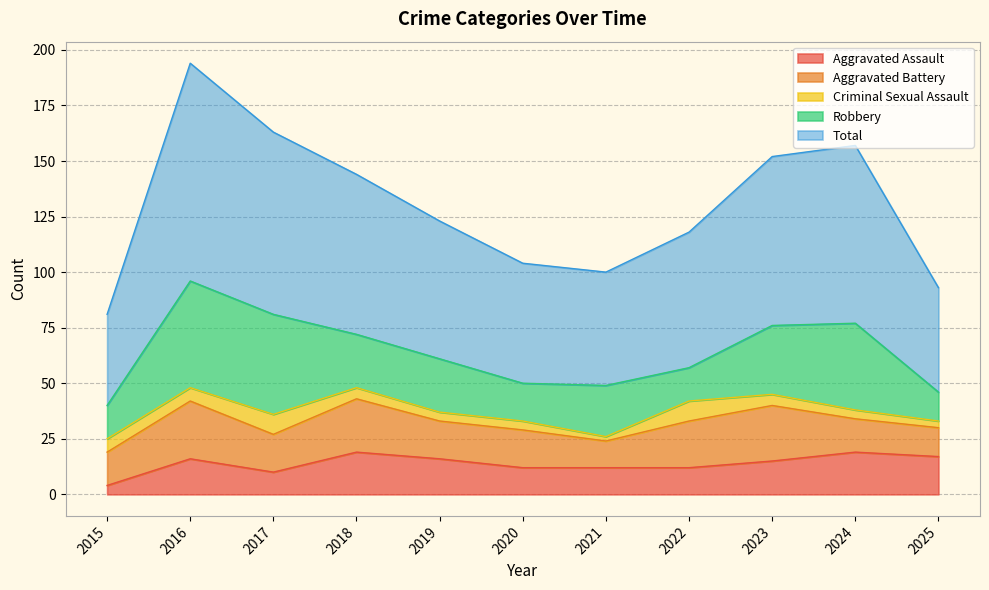

The Criminal Sexual Assault series shows 8 at 2016. True or false?

False